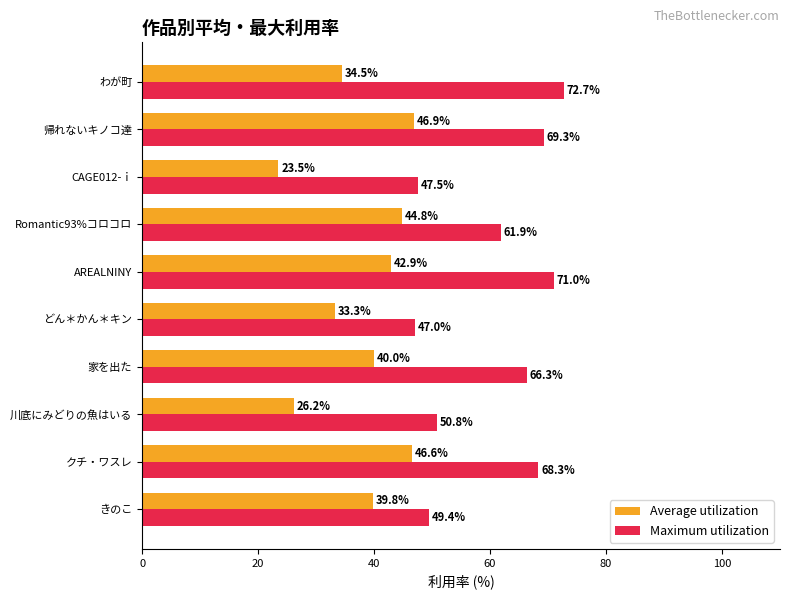

Which series has the largest total across all categories?

Maximum utilization